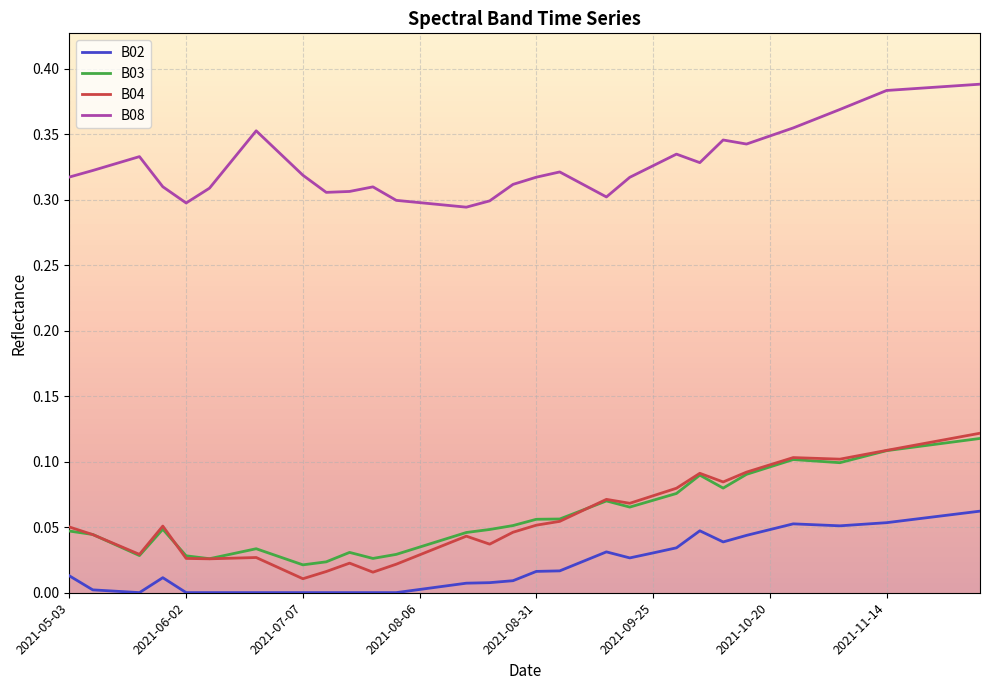

Which series has the largest total across all categories?

B08